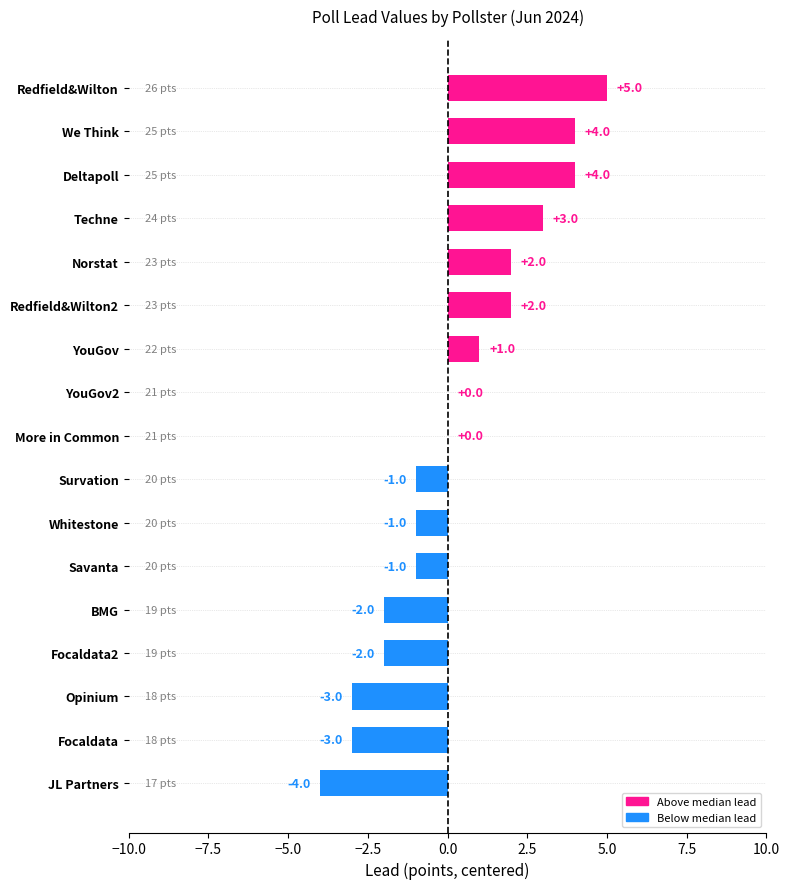

True or false: the data shows -2 at Survation.

False